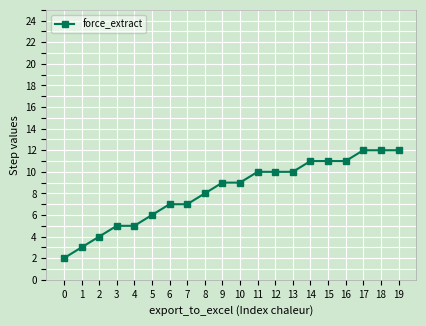

Is this an area chart (filled region under the line)?

No